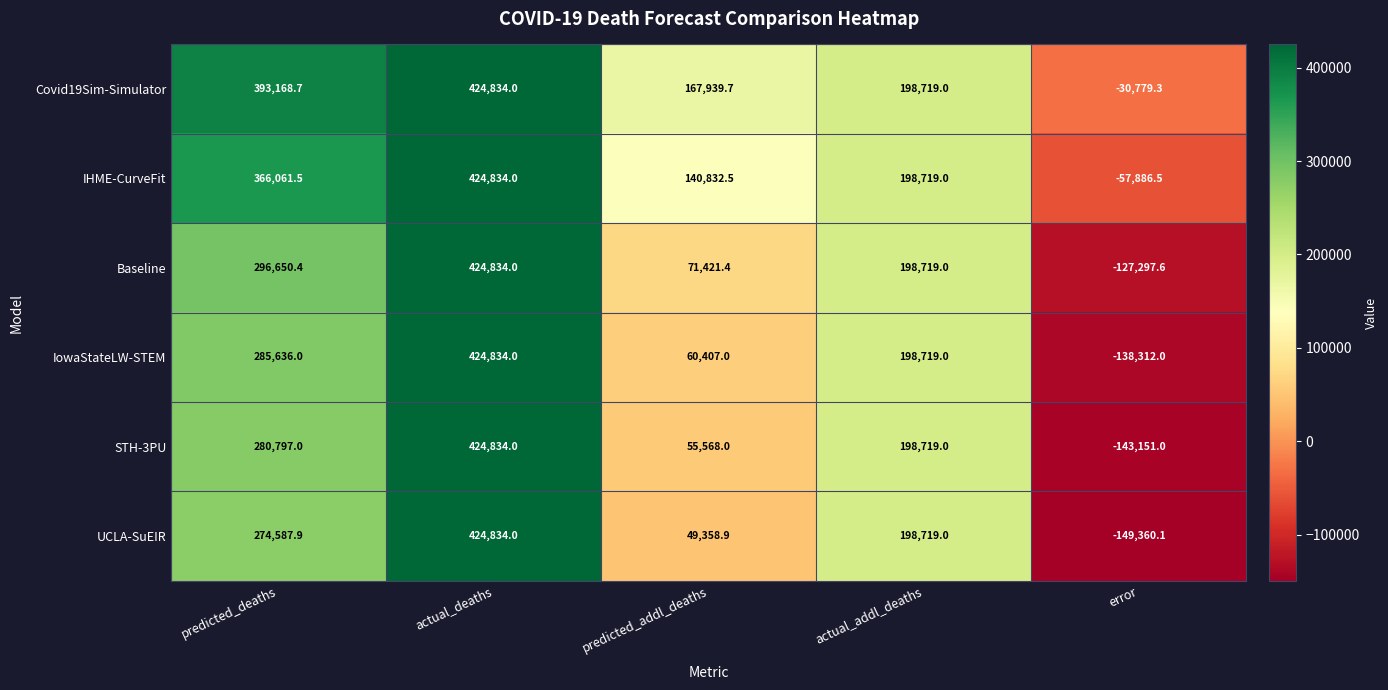

Which series has the largest total across all categories?

Covid19Sim-Simulator